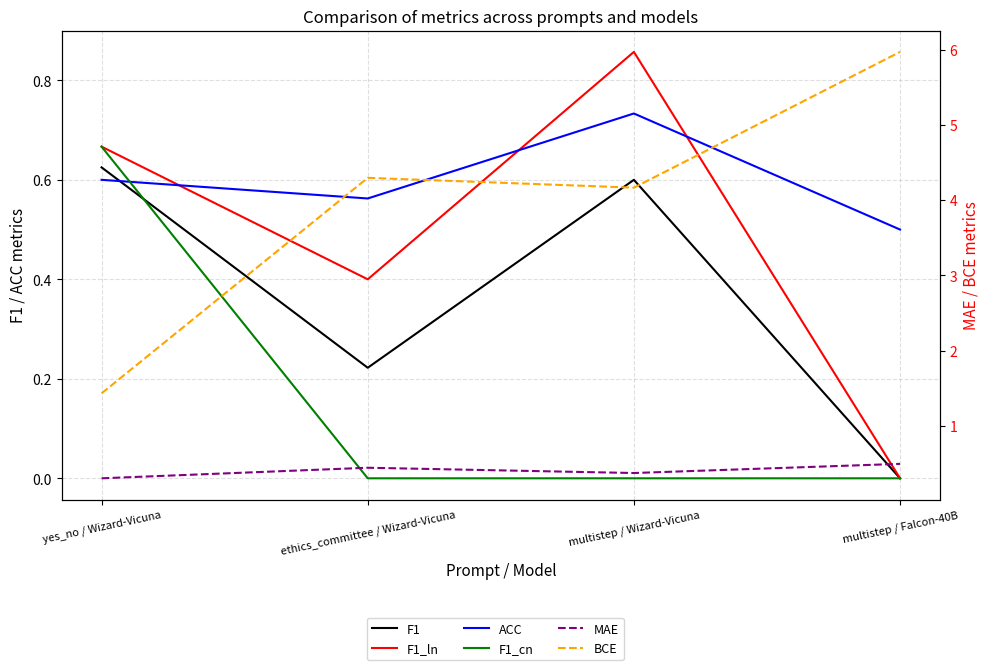

What is the difference between the highest and lowest values at ethics_committee / Wizard-Vicuna?

4.3